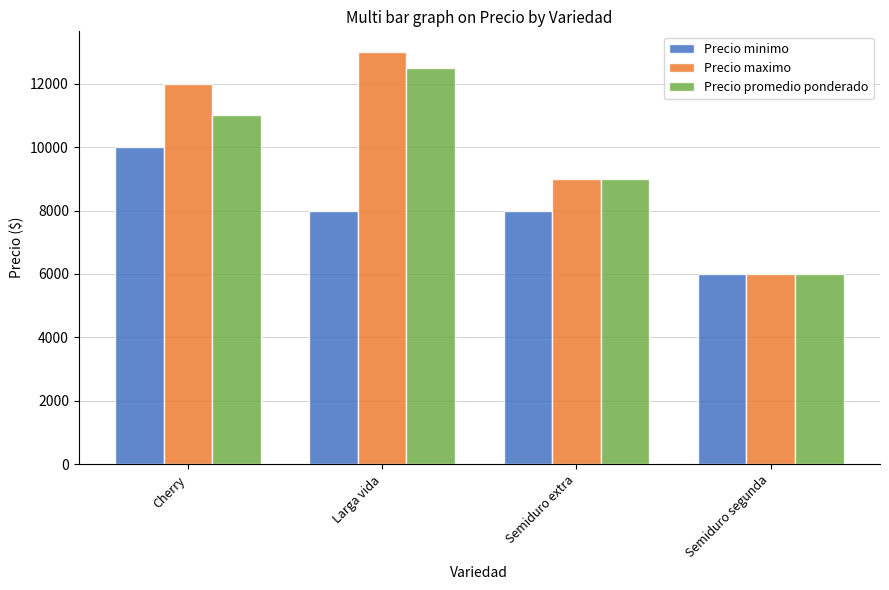

Where is Precio promedio ponderado nearest to the value 9250?

Semiduro extra